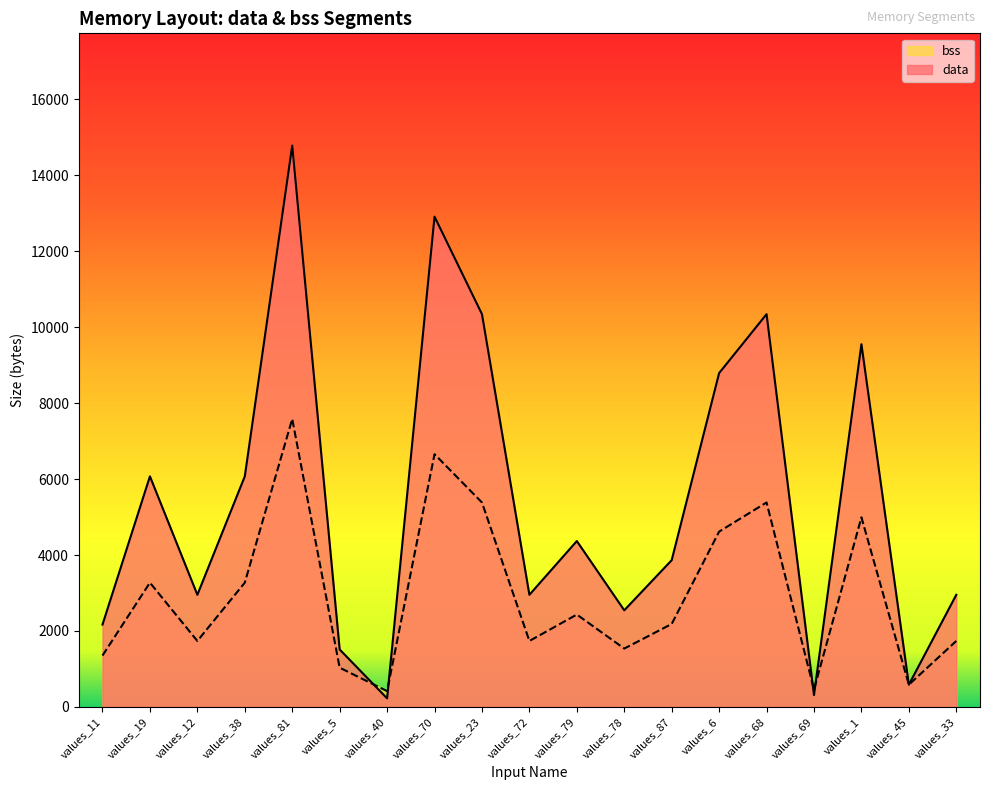

Reading right to left, transcribe all the data shown in this chart.

data: 2952	584	9552	312	10344	8792	3864	2544	4368	2952	10344	12912	224	1512	14784	6072	2952	6072	2168
bss: 1736	584	4992	456	5384	4616	2184	1536	2432	1736	5384	6656	416	1032	7584	3272	1736	3272	1352